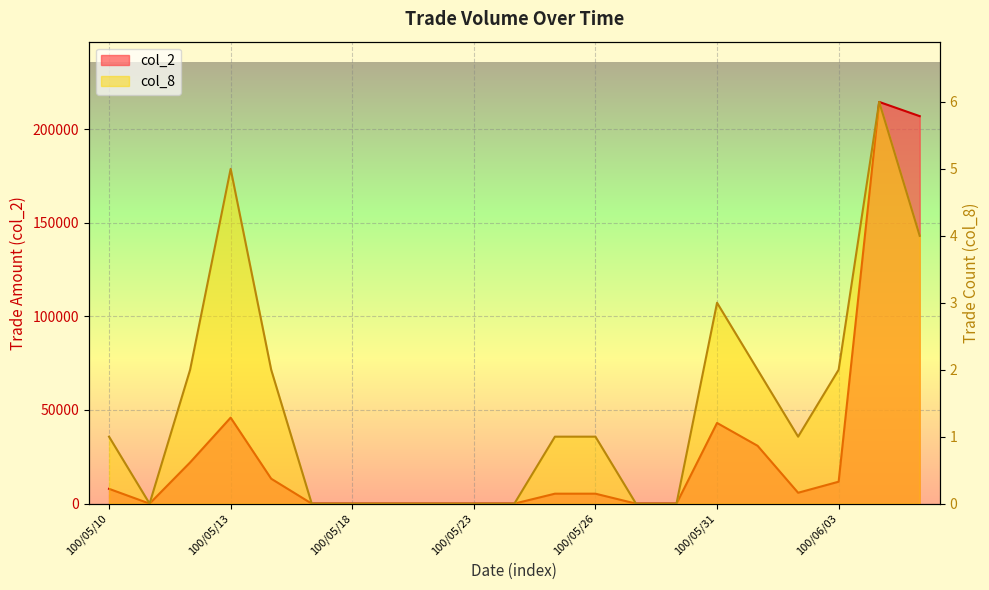

How many values in the col_8 series are below 1?

9